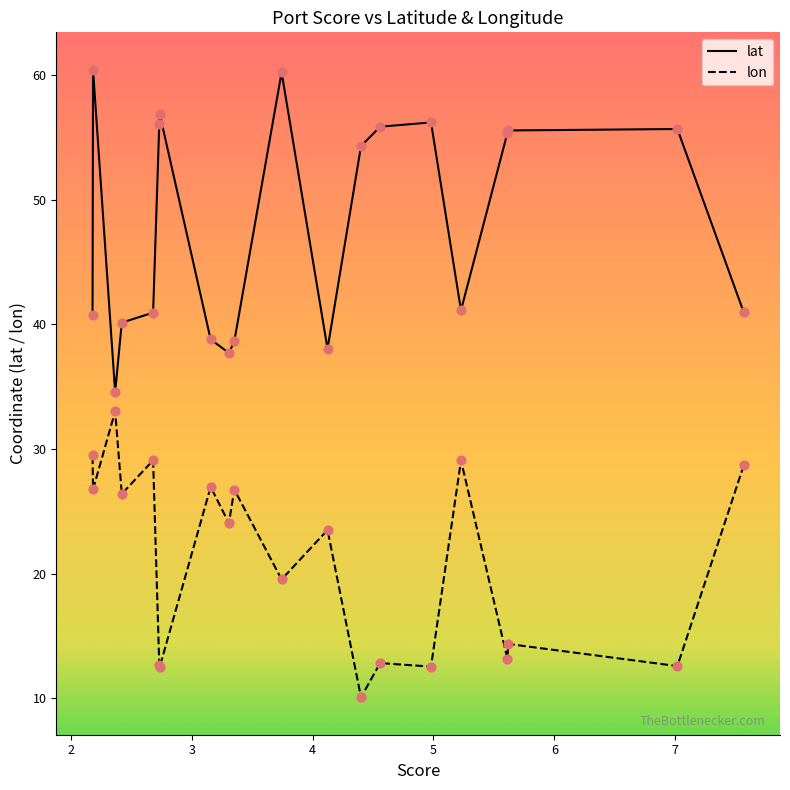

What are all the series names shown in the legend?

lat, lon